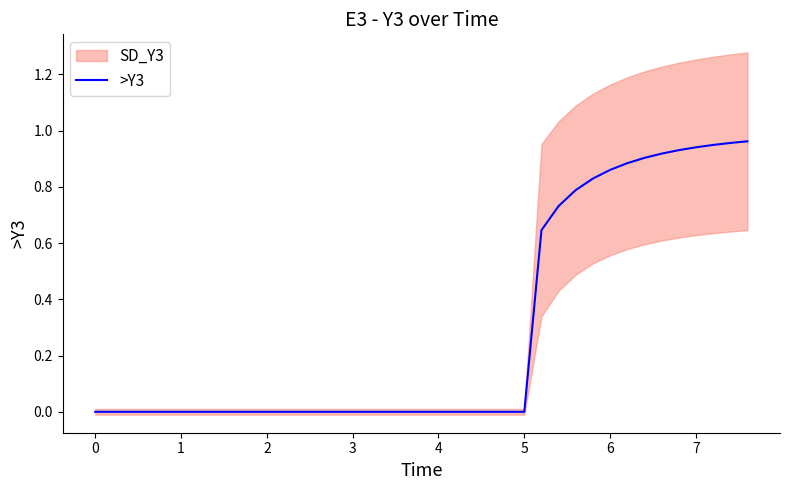

Does the chart have visible grid lines?

No